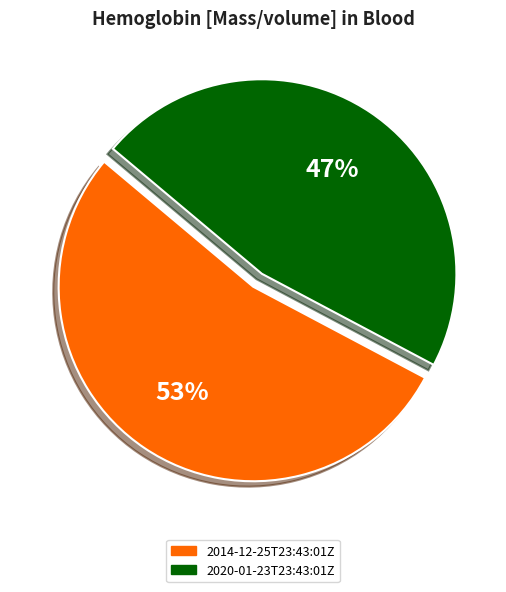

Do 2020-01-23T23:43:01Z and 2014-12-25T23:43:01Z together represent more than half of the pie?

Yes